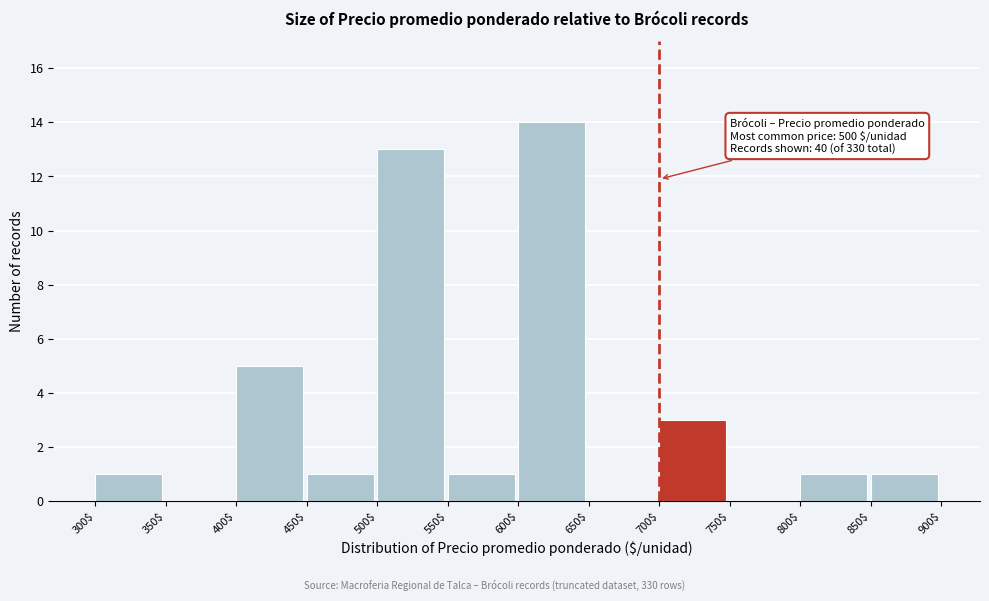

Over which range of the x-axis is the bar tallest?

600$ to 650$